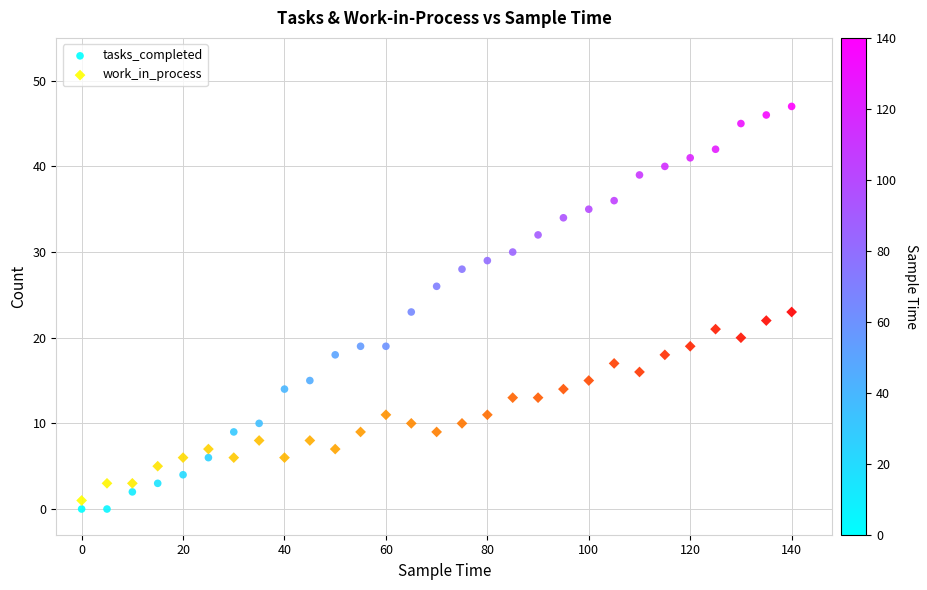

Which series reaches the maximum Y coordinate?

tasks_completed